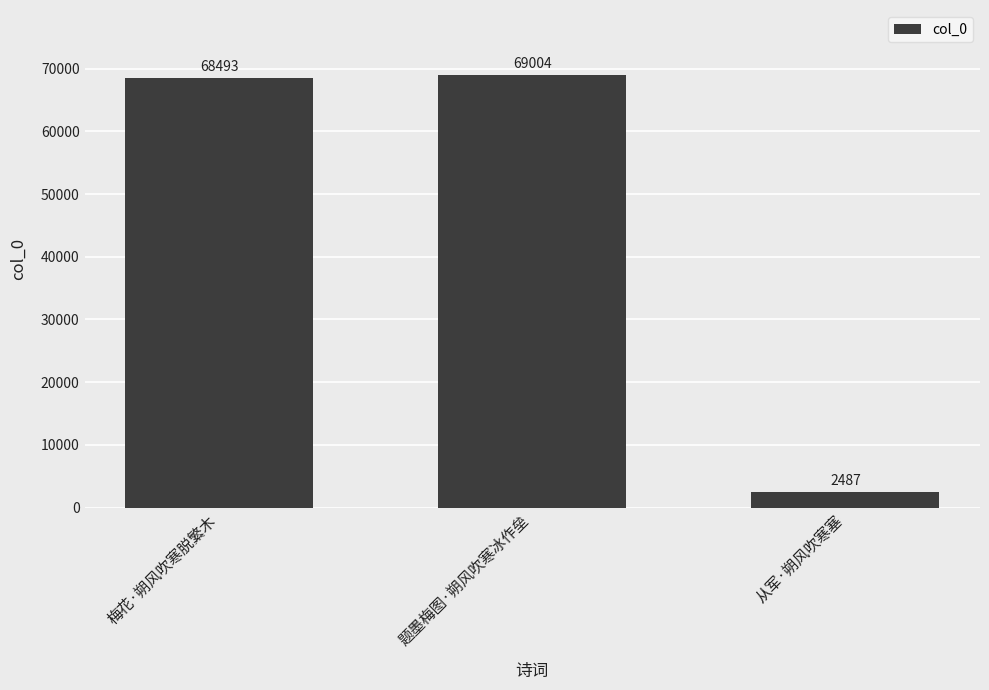

Rank the categories by value from highest to lowest.

题墨梅图·朔风吹寒冰作垒, 梅花·朔风吹寒脱繁木, 从军·朔风吹寒塞